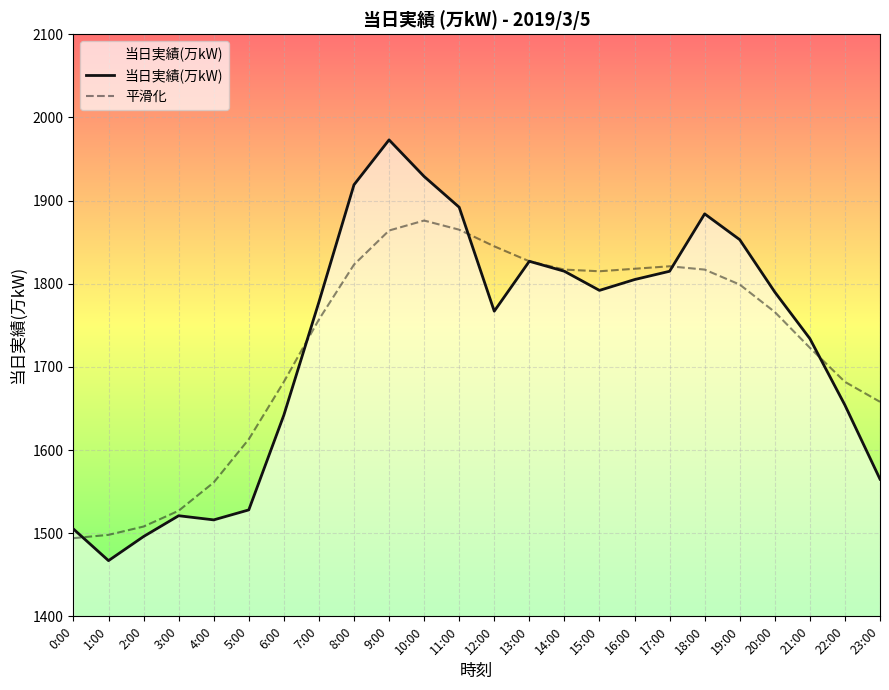

Rank the series by their average value, from highest to lowest.

当日実績(万kW), 平滑化